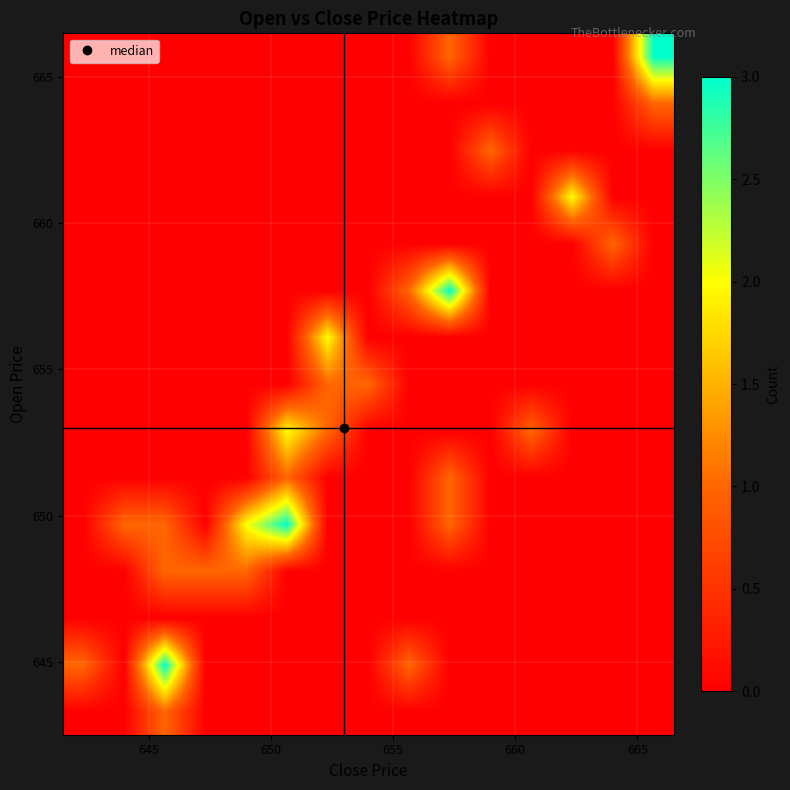

How many series are shown in this chart?

15